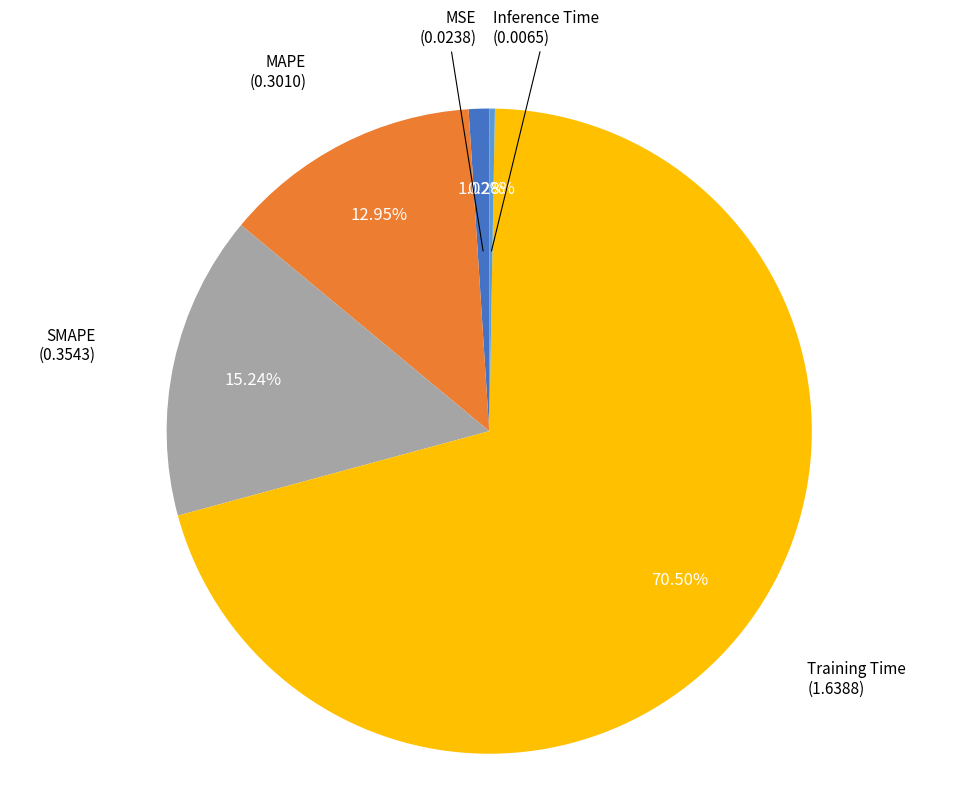

Is there any slice that represents more than half of the pie?

Yes